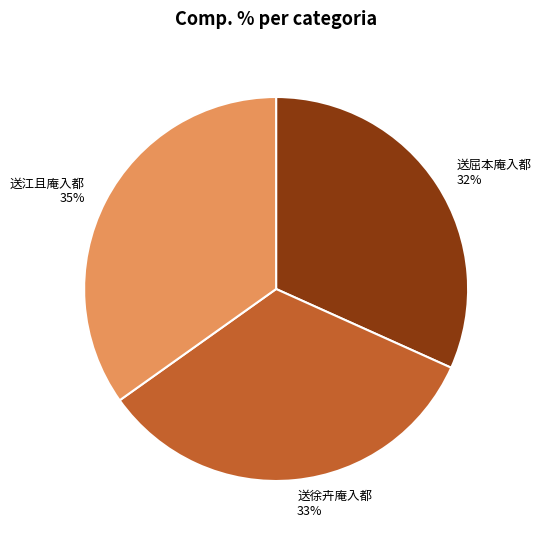

What is the ratio of the value at 送屈本庵入都 to the value at 送江且庵入都?

0.9